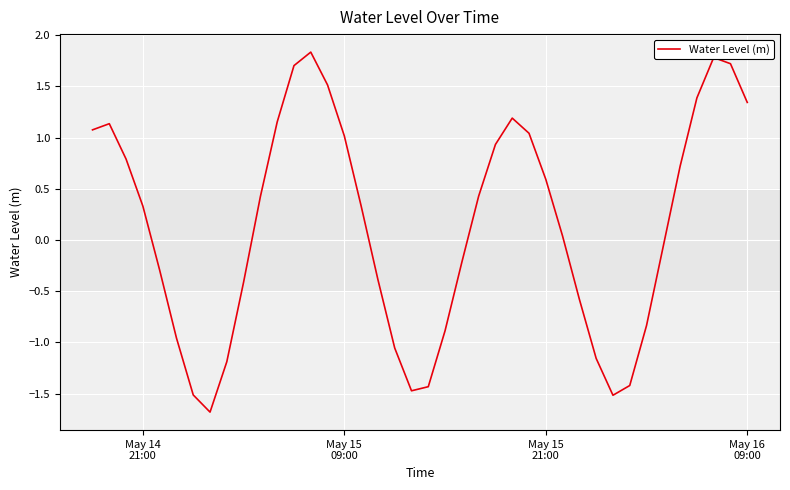

What is the greatest value displayed?

1.8